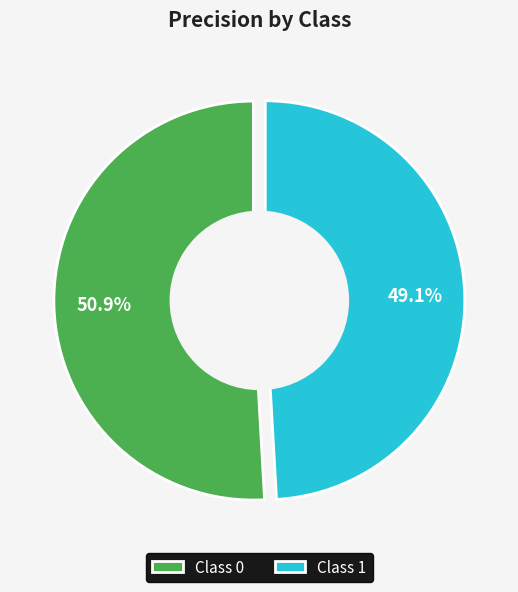

What percentage is the 0 slice, to the nearest percent?

51%